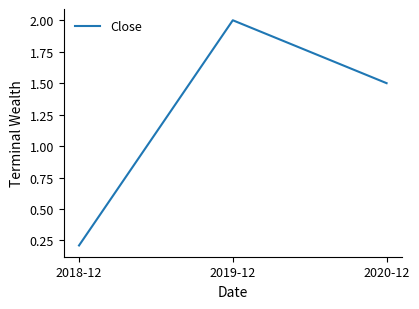

Between 2020-12 and 2018-12, which is larger?

2020-12